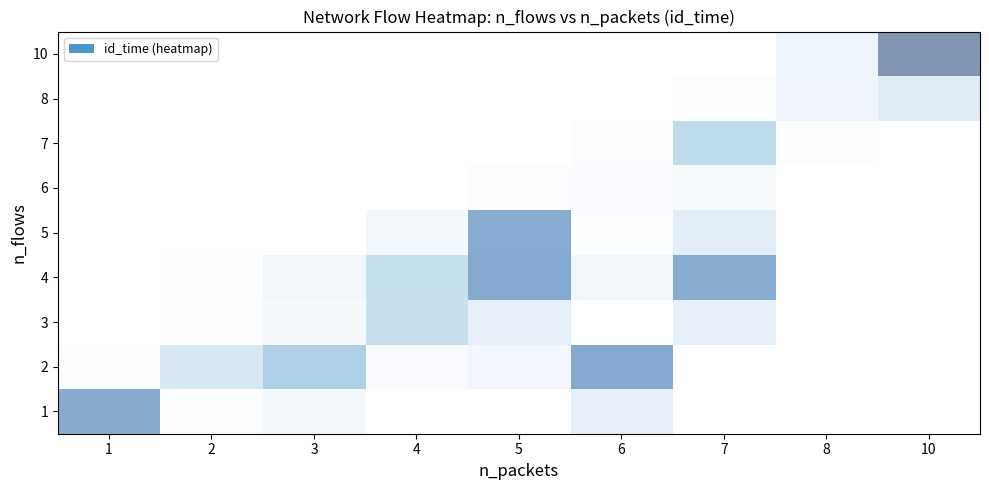

What is the difference between the highest and lowest values at 7?

8513.6